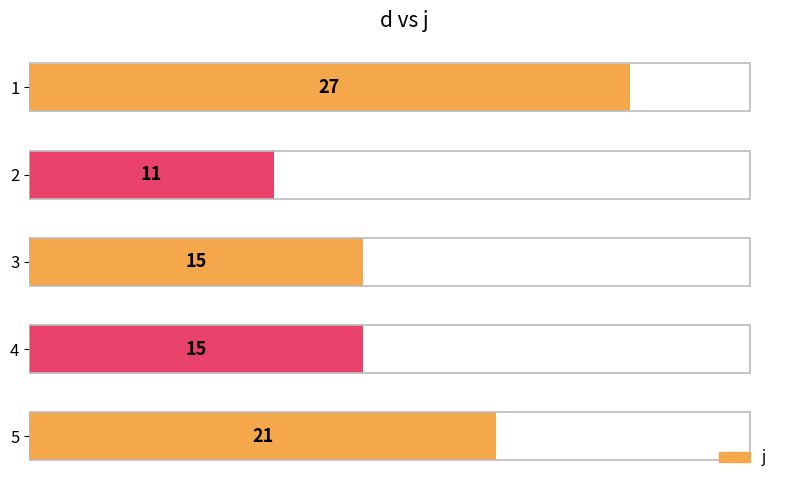

Are the bars grouped side by side (vs. stacked)?

No